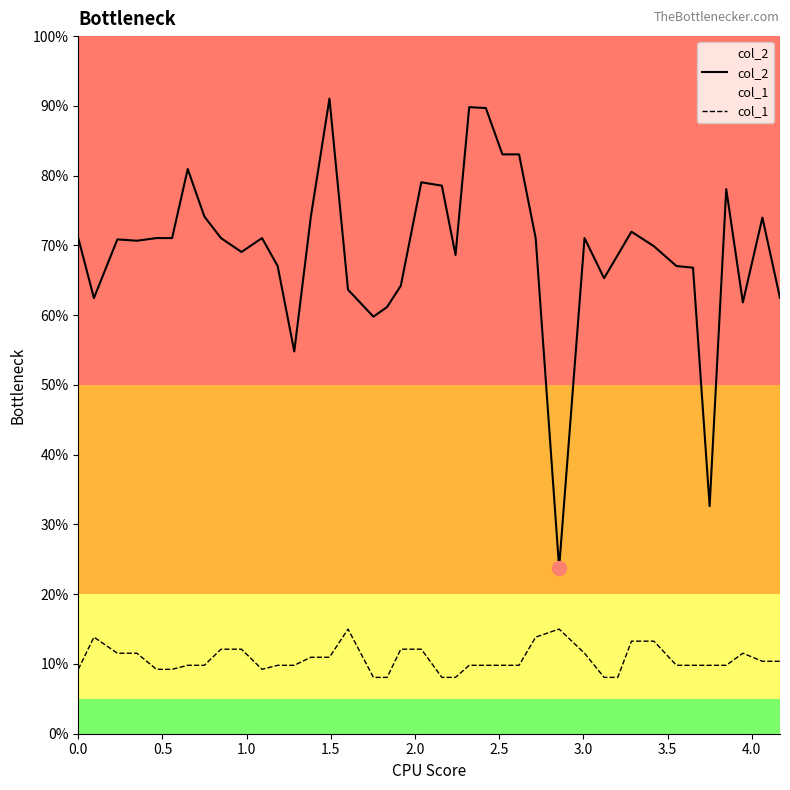

What is the smallest value displayed?

8.1